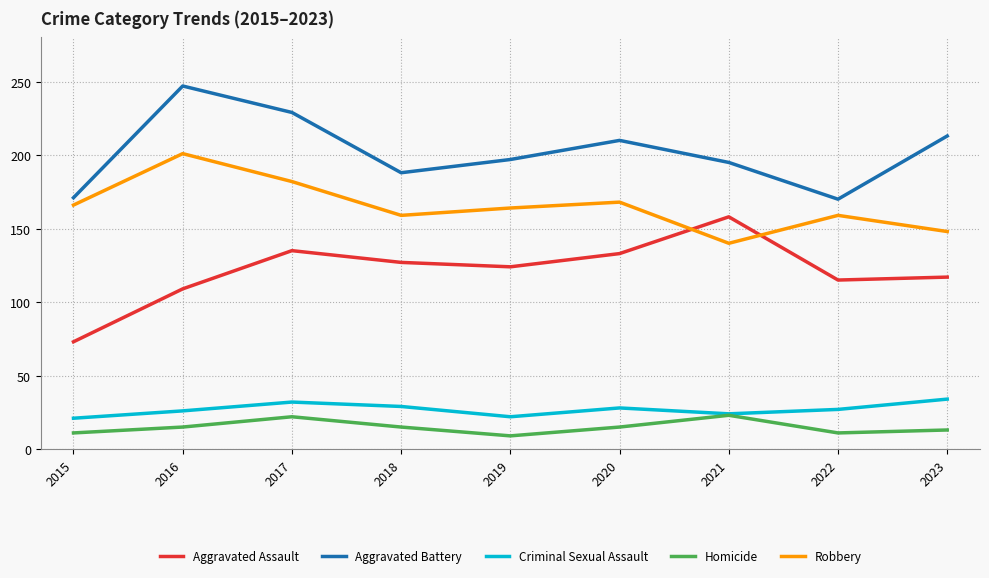

How many intersections are there between Robbery and Aggravated Assault?

2